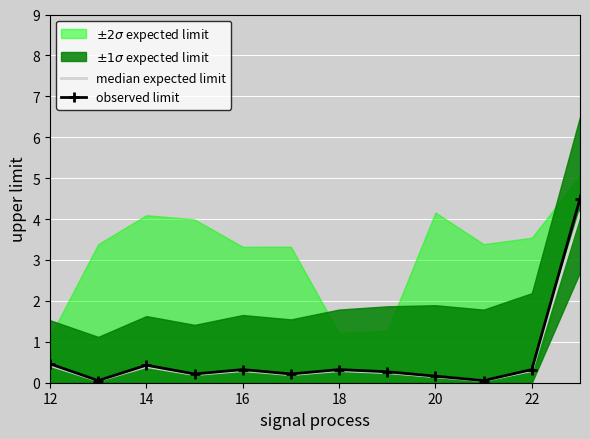

Rank the series by their average value, from highest to lowest.

observed limit, median expected limit